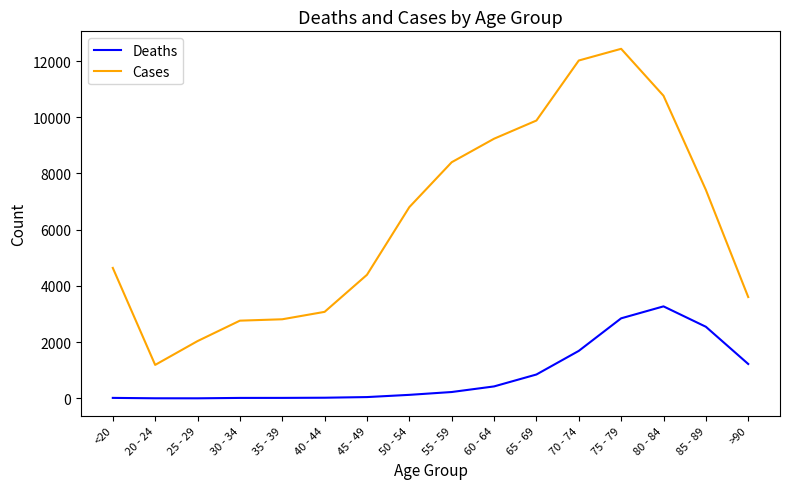

List the series in order of their overall mean, lowest first.

Deaths, Cases